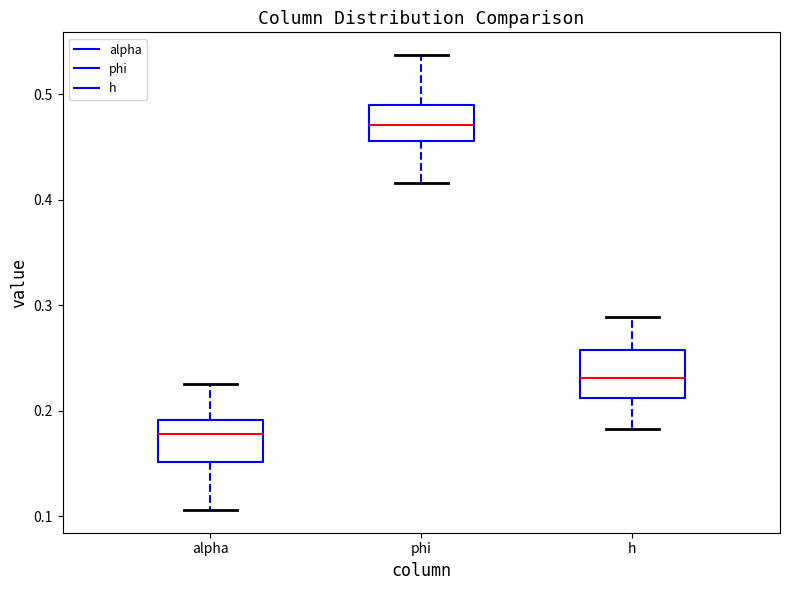

Which box's median line is the highest?

phi